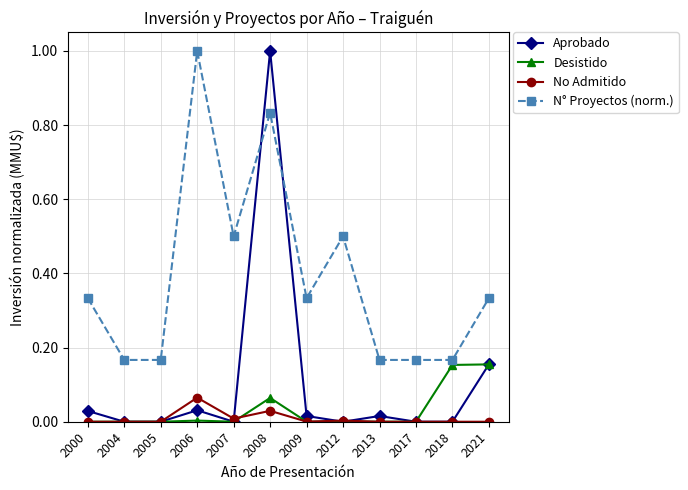

Is the value of Aprobado at 2005 greater than the value of N° Proyectos (norm.) at 2013?

No